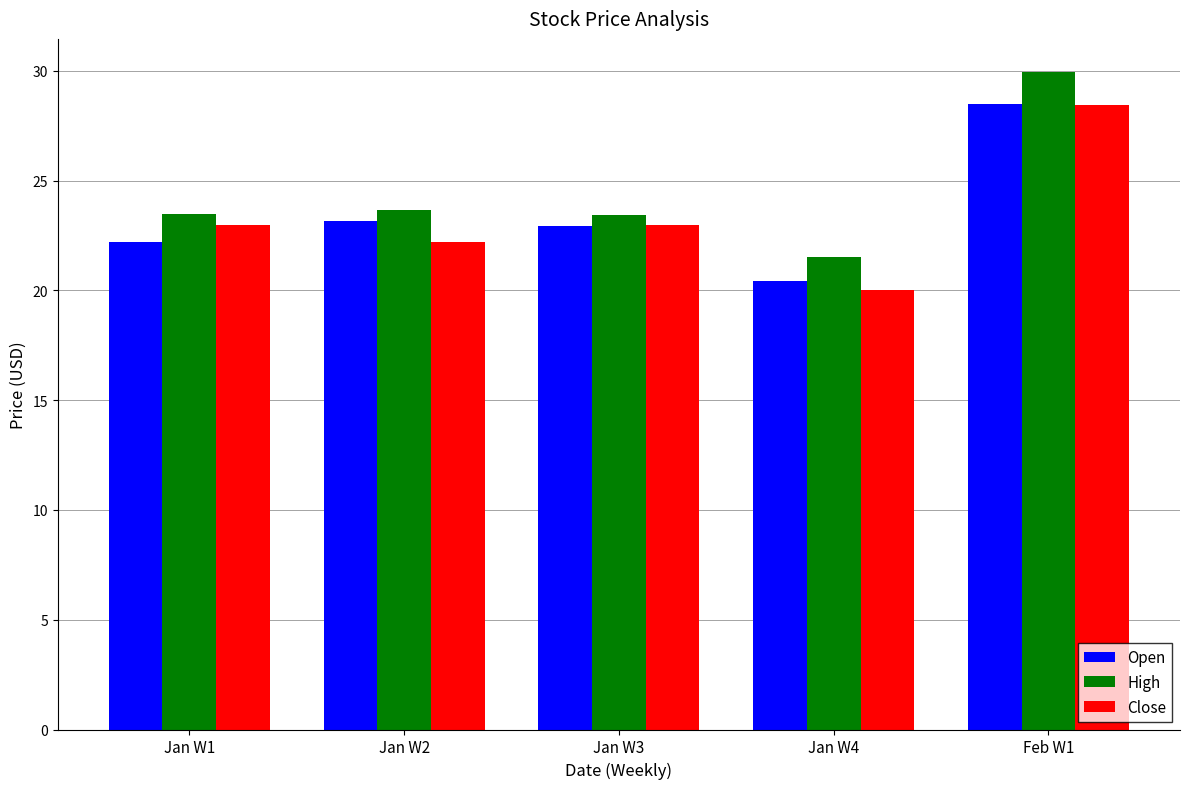

What is the difference between the maximum and minimum values in the Close series?

8.4